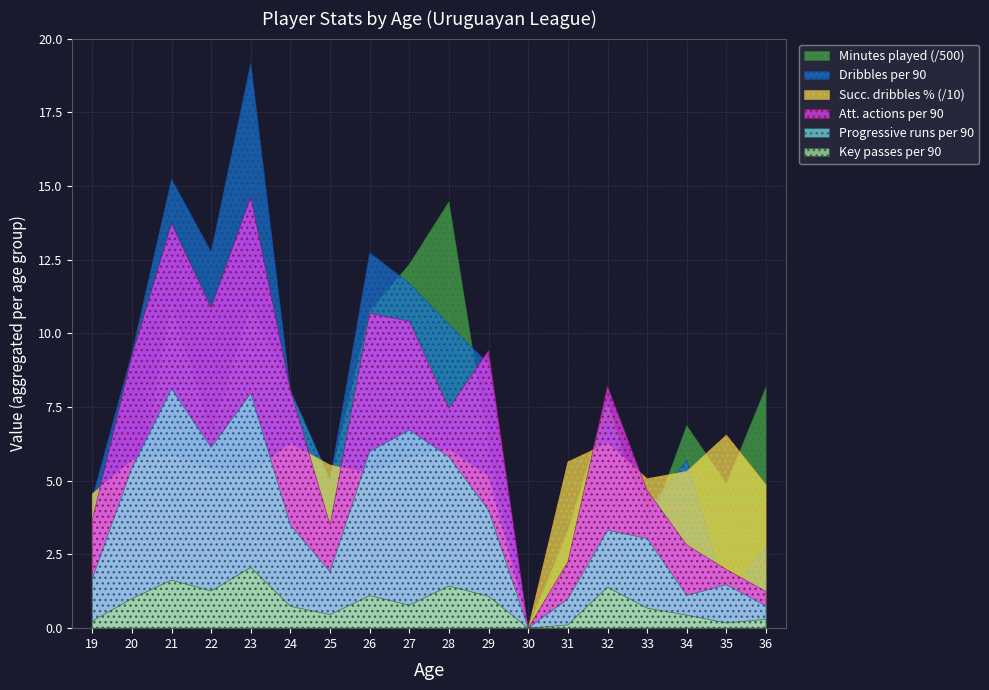

At 36, list the series in order from largest to smallest.

Minutes played (/500), Succ. dribbles % (/10), Dribbles per 90, Att. actions per 90, Progressive runs per 90, Key passes per 90